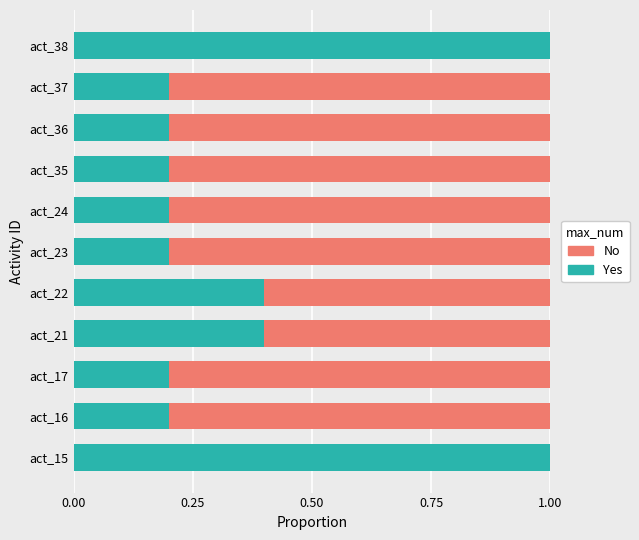

What is the total value across all series at act_38?

1.0